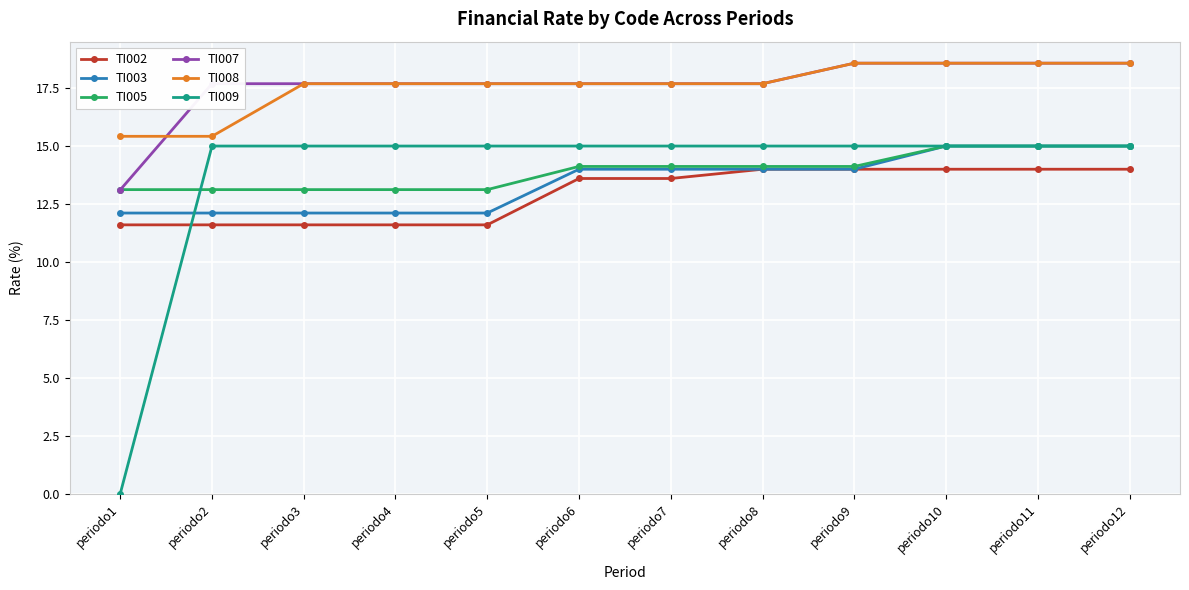

What is the value of the TI009 point at the 4th from the left?

15.0